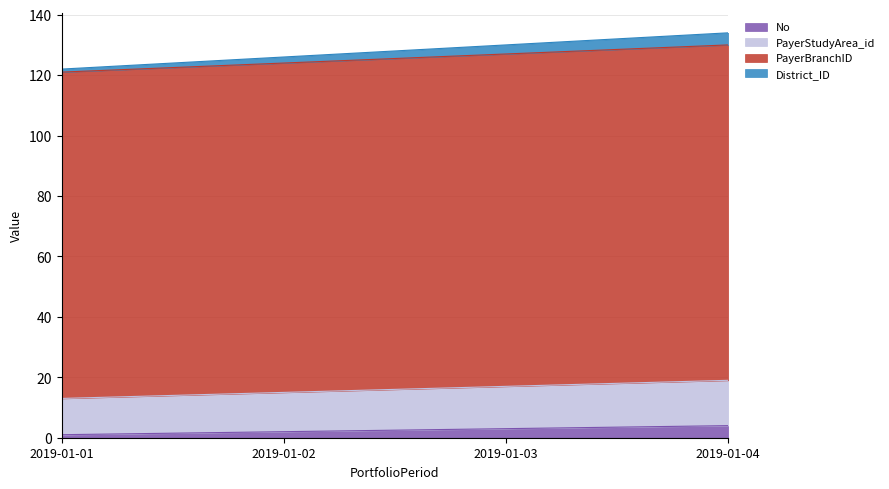

Count the number of categories in the chart.

4